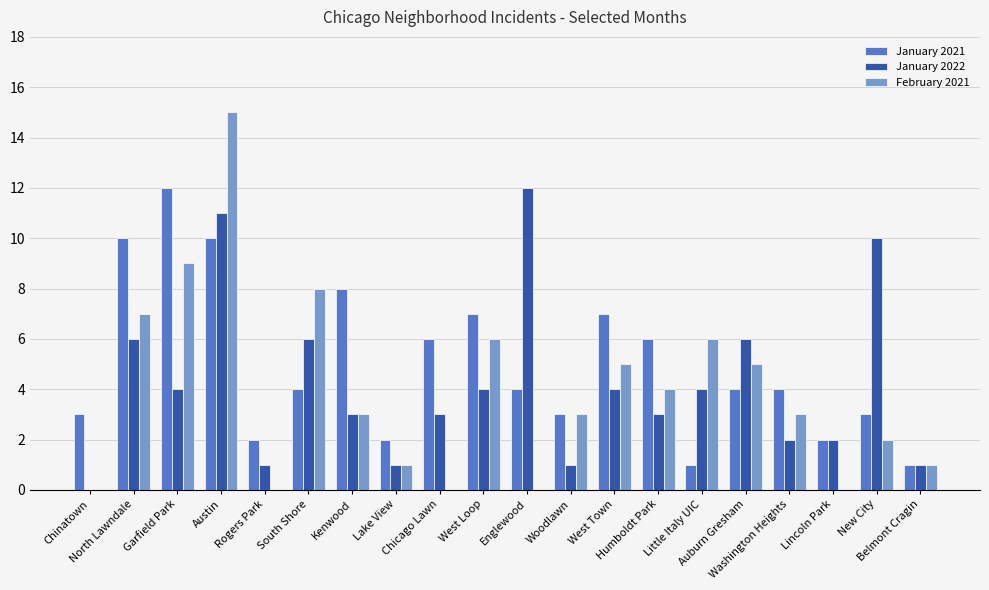

What is the total value across all series at Lake View?

4